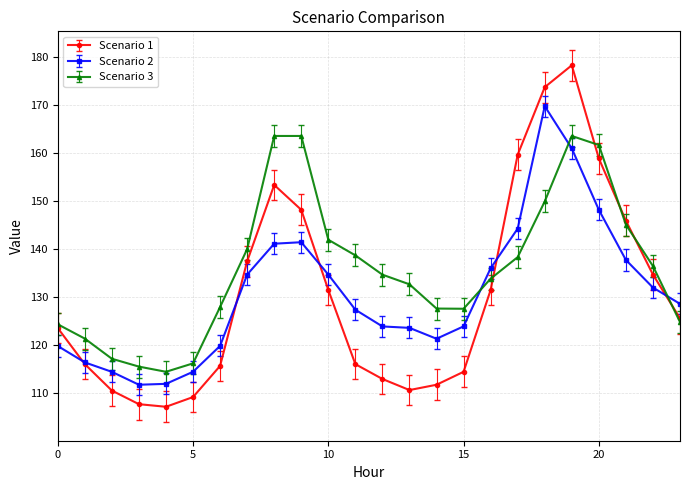

What is the maximum value shown in the chart?

178.2